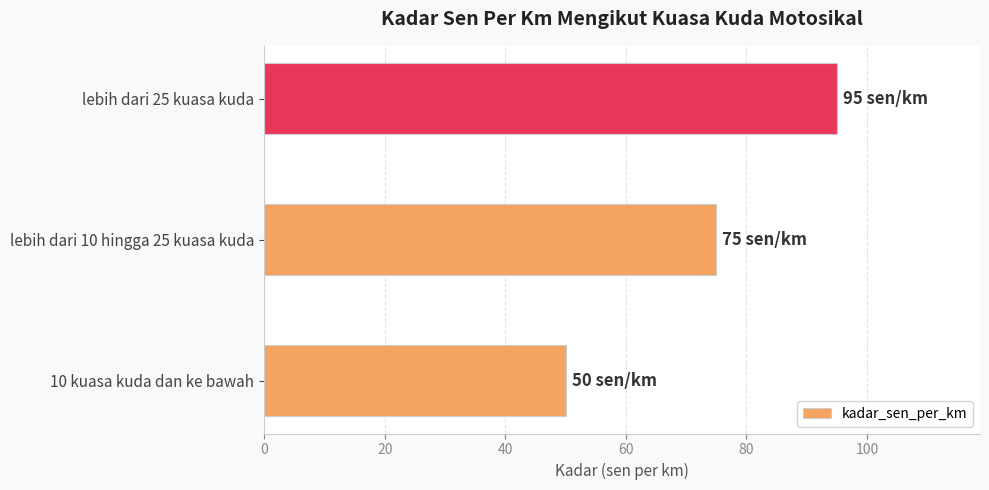

The value at lebih dari 10 hingga 25 kuasa kuda is 75. True or false?

True